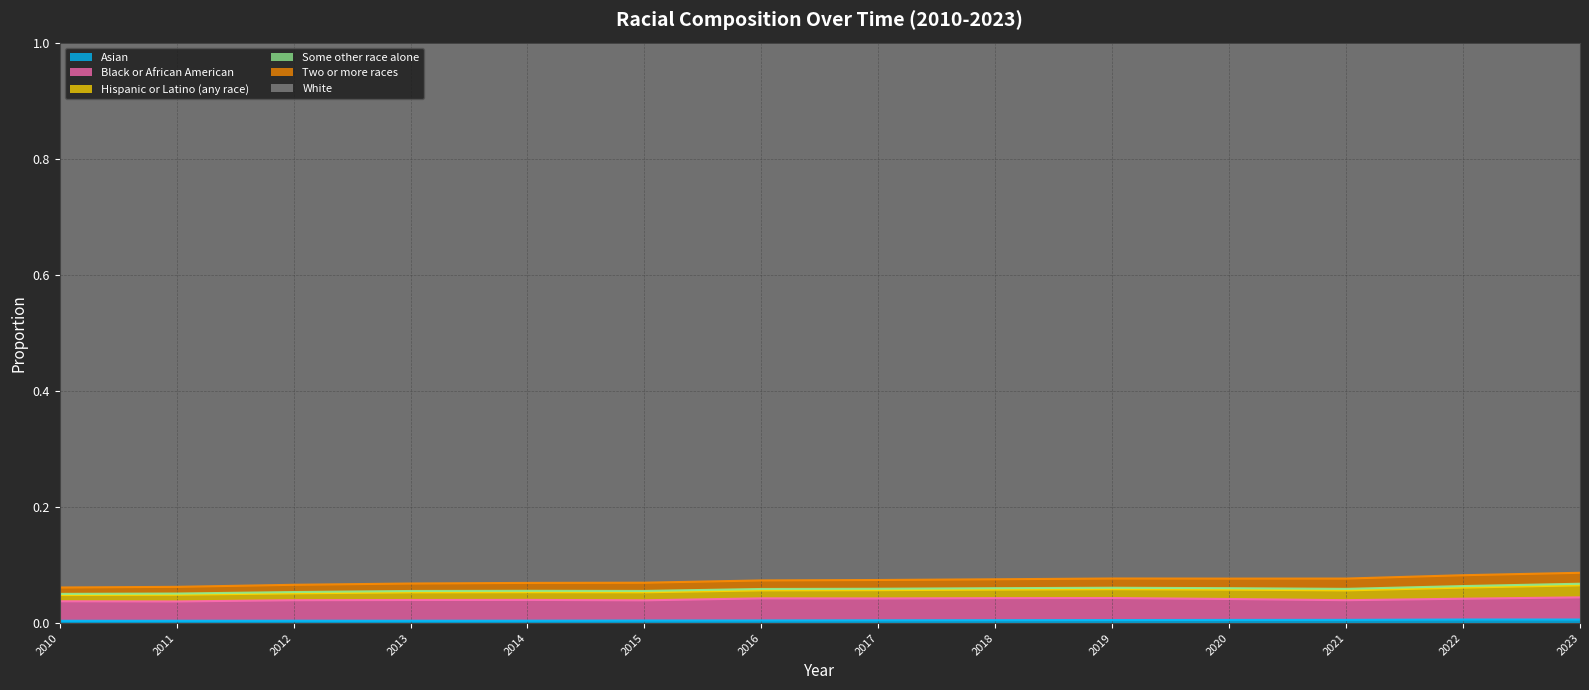

What is the greatest value displayed?

0.9